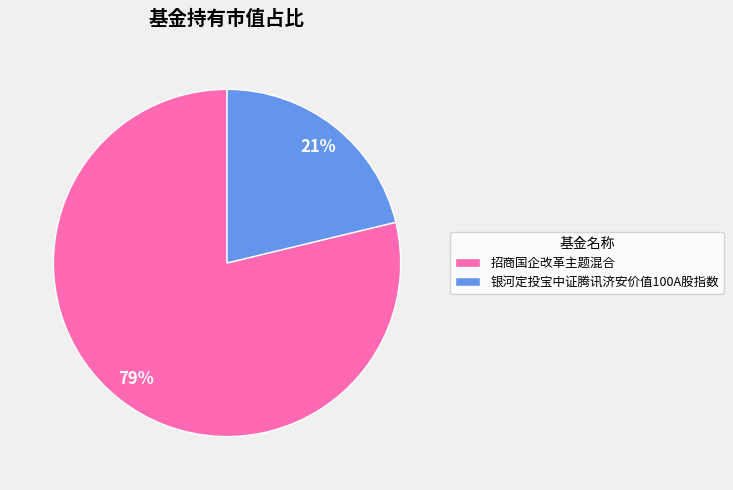

To the nearest percent, what is the difference between the 银河定投宝中证腾讯济安价值100A股指数 and 招商国企改革主题混合 slice percentages?

58%